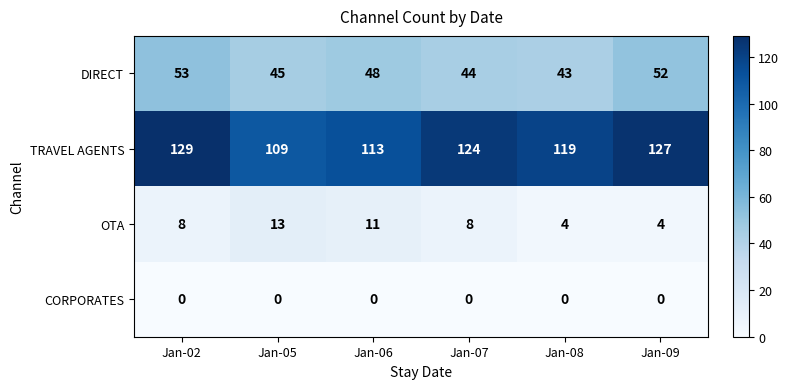

What is the total value across all series at Jan-07?

176